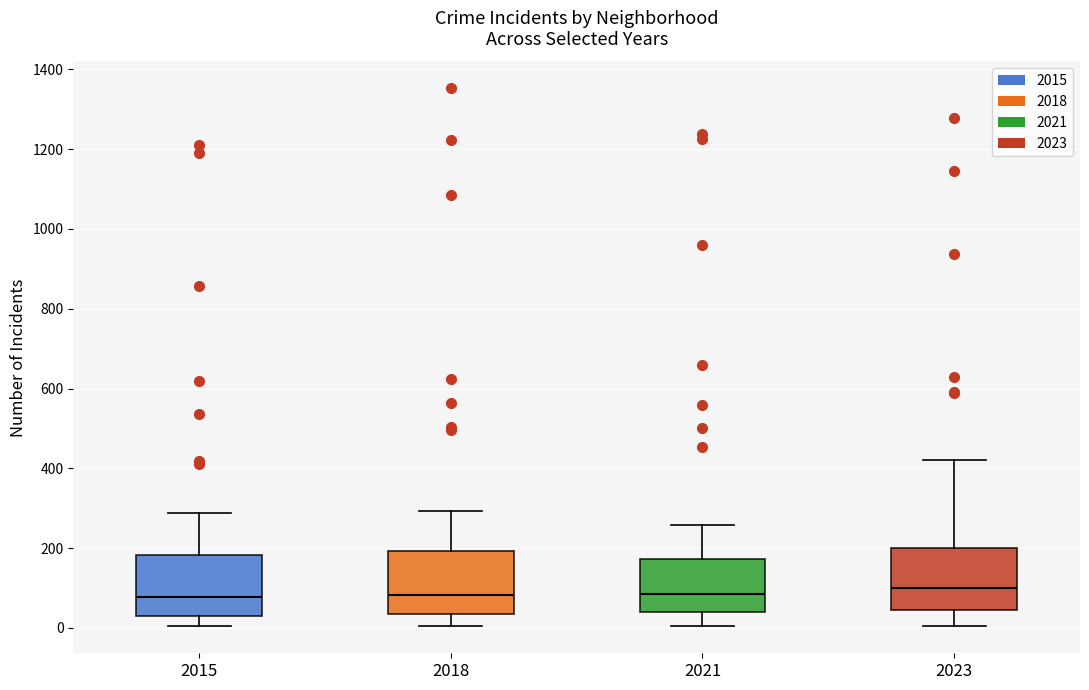

Reading left to right, transcribe this box plot: for each box, give where its median line is, the range the box spans, and where its two whiskers end, as read against the y-axis. The values are not printed on the chart, so give them approximately, as read against the axis.

2015: median 80, box 40 to 180, whiskers 0 to 280
2018: median 80, box 40 to 200, whiskers 0 to 300
2021: median 80, box 40 to 180, whiskers 0 to 260
2023: median 100, box 40 to 200, whiskers 0 to 420